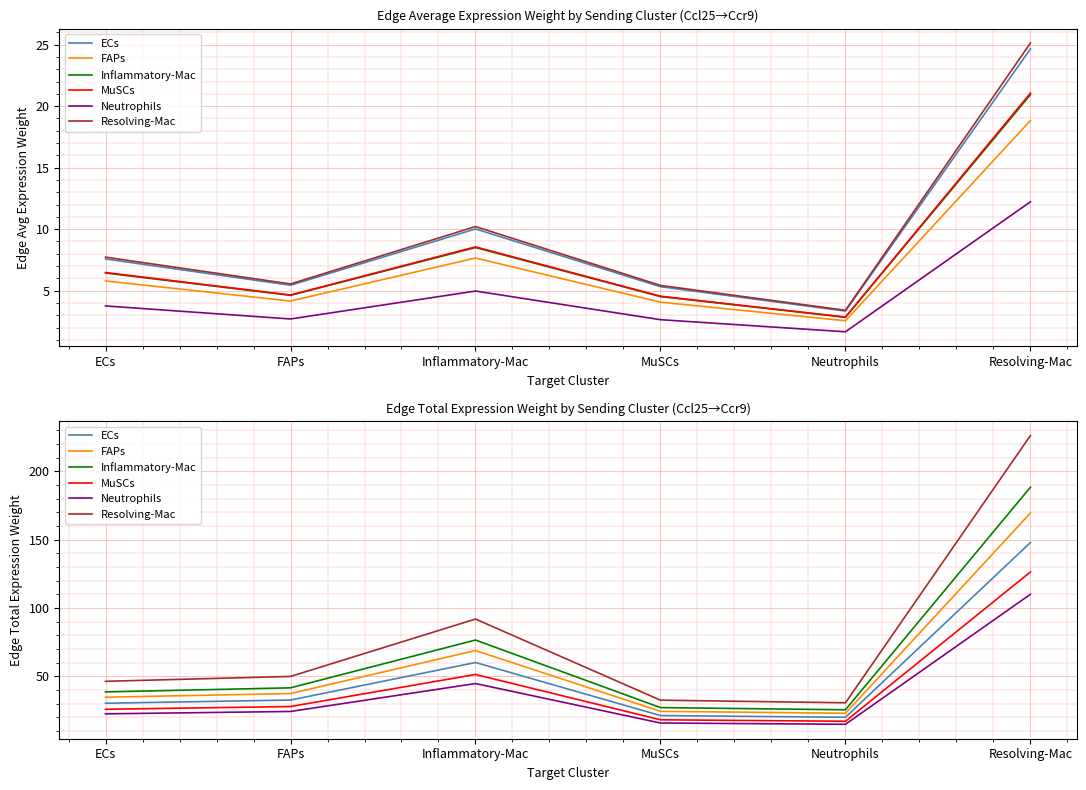

How many values in the ECs series are below 32?

3